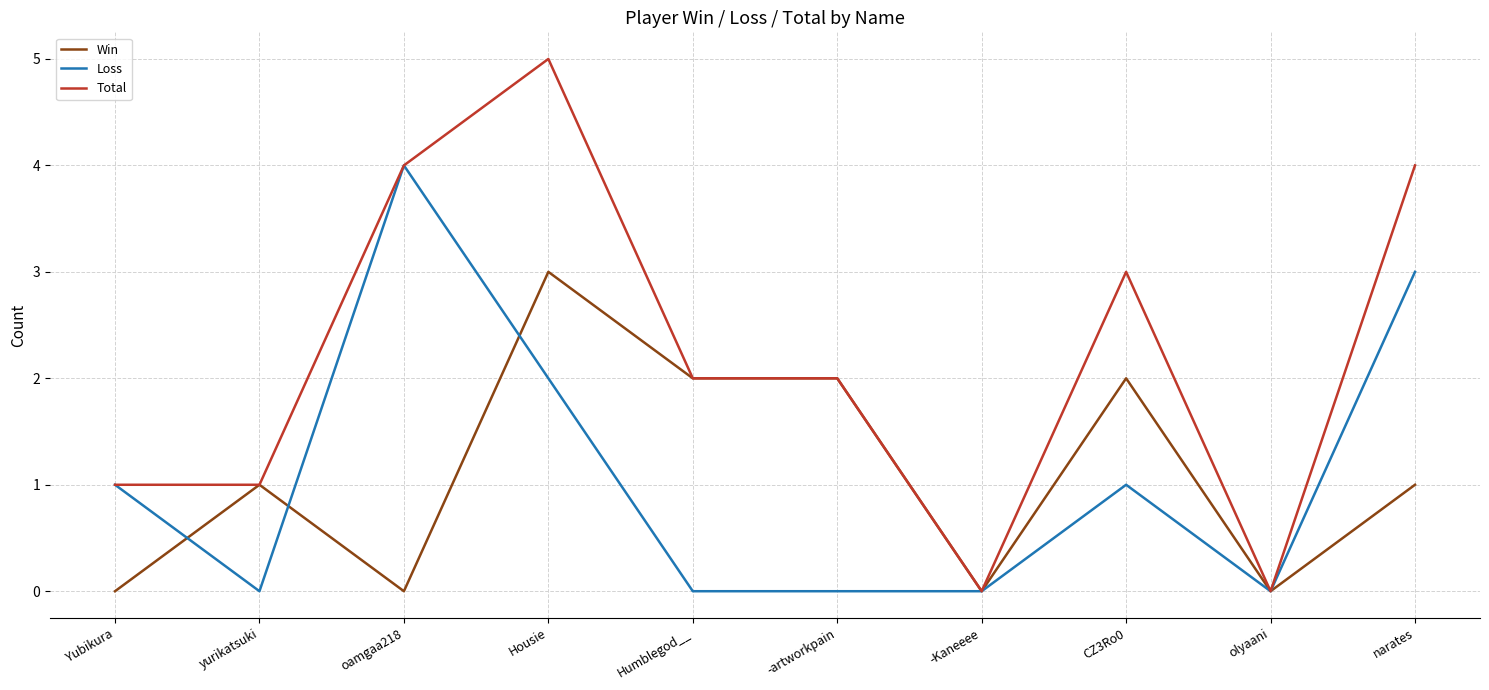

Reading left to right, what are all the values shown in this chart?

Win: 0	1	0	3	2	2	0	2	0	1
Loss: 1	0	4	2	0	0	0	1	0	3
Total: 1	1	4	5	2	2	0	3	0	4